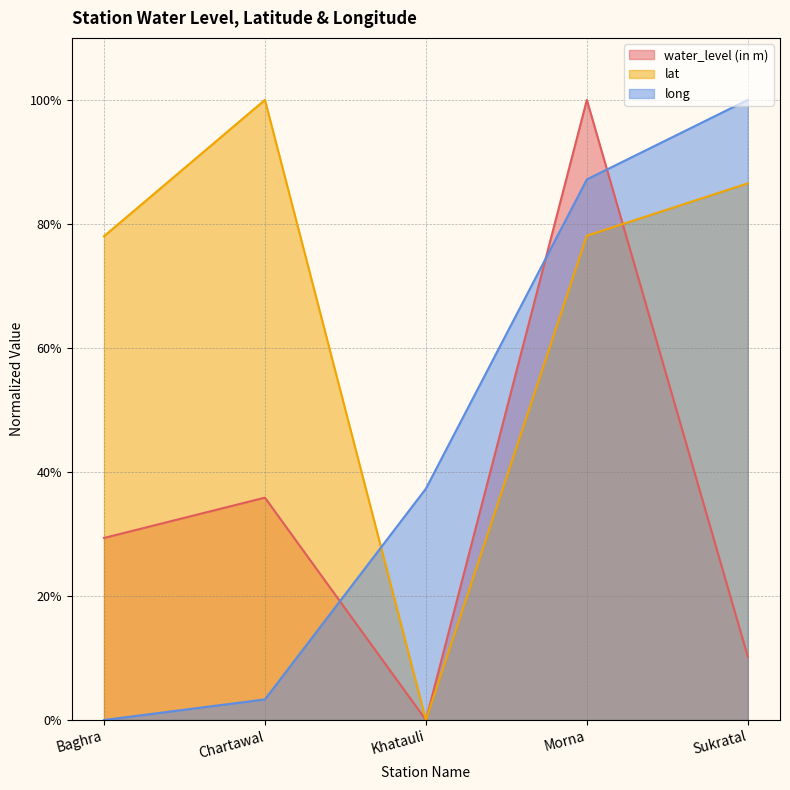

Reading left to right, transcribe all the data shown in this chart.

water_level (in m): 0.3	0.4	0.0	1.0	0.1
lat: 0.8	1.0	0.0	0.8	0.9
long: 0.0	0.0	0.4	0.9	1.0